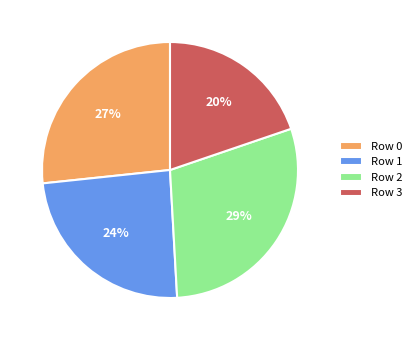

How many segments does this pie chart have?

4